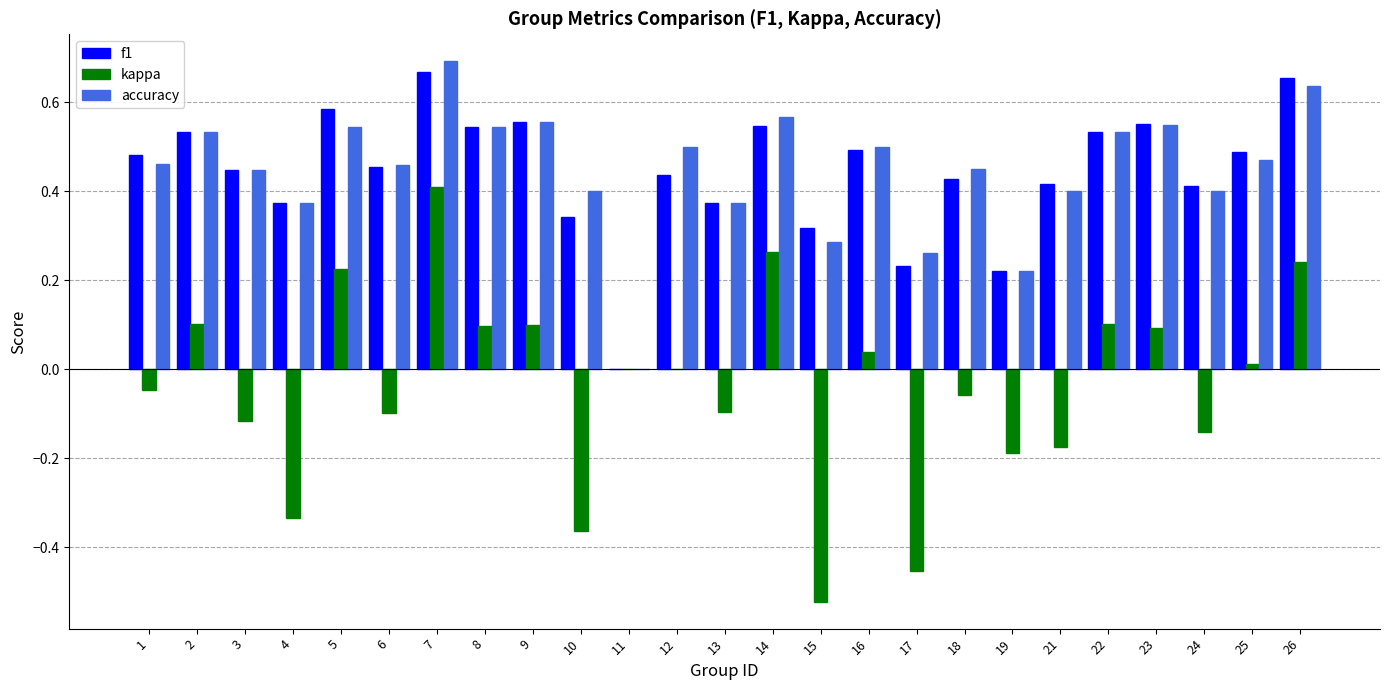

The f1 series shows 0.7 at 21. True or false?

False